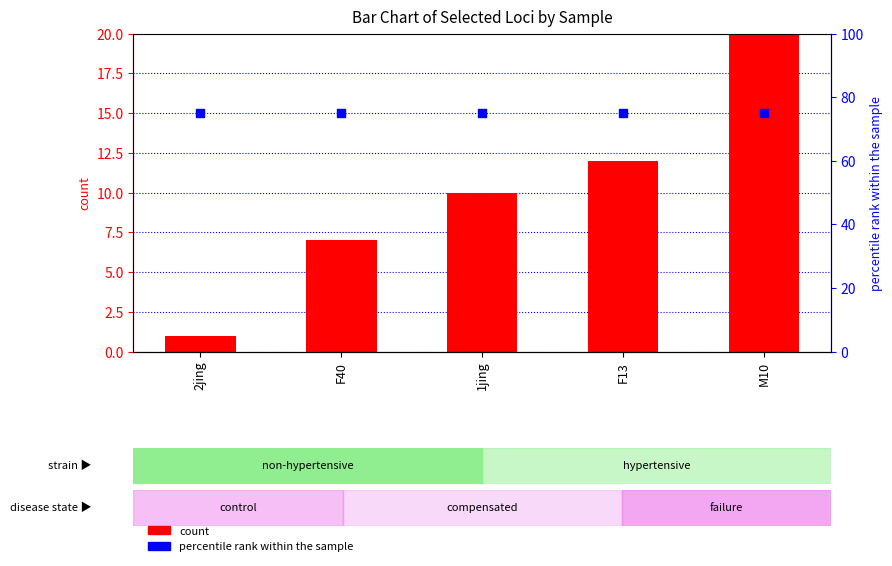

Is the value of count at M10 greater than the value of percentile rank within the sample at 2jing?

No